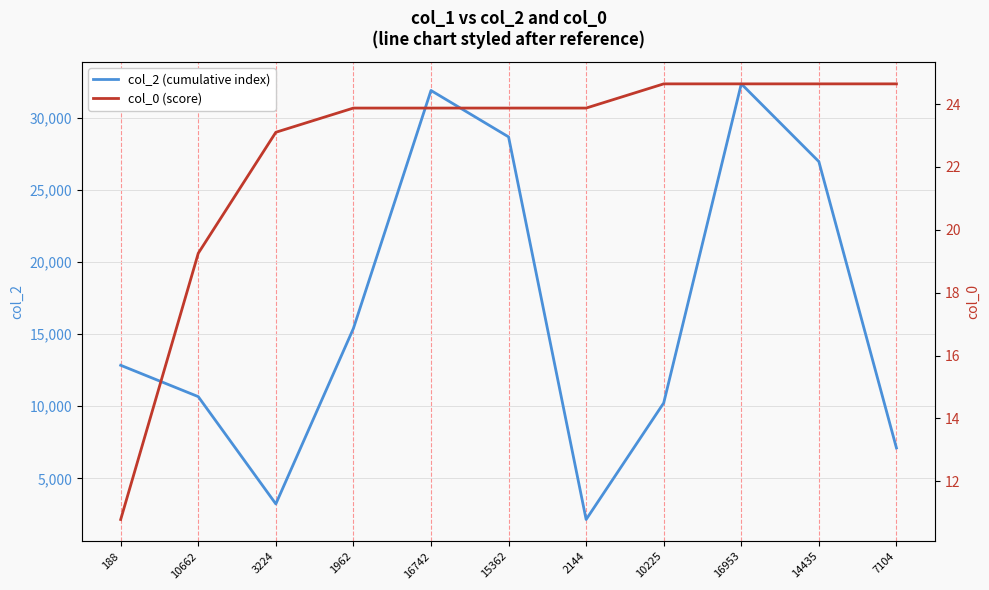

What is the difference between the highest and lowest values at 188?

12825.2